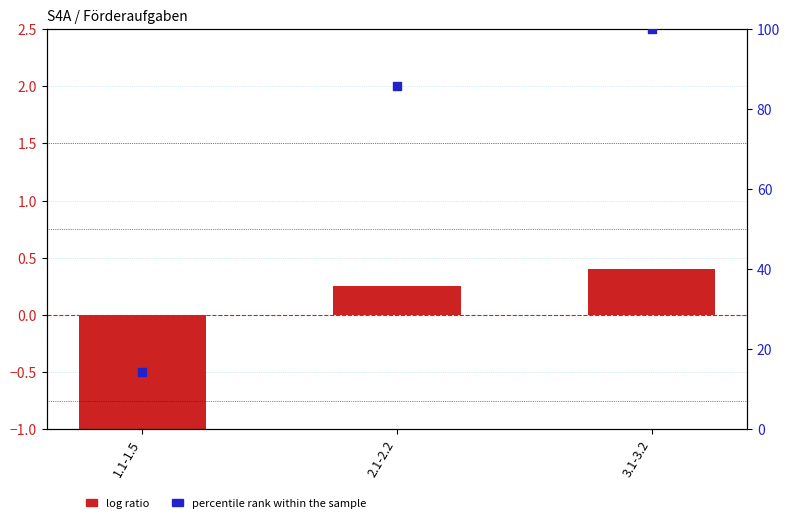

Which series has the largest total across all categories?

percentile rank within the sample